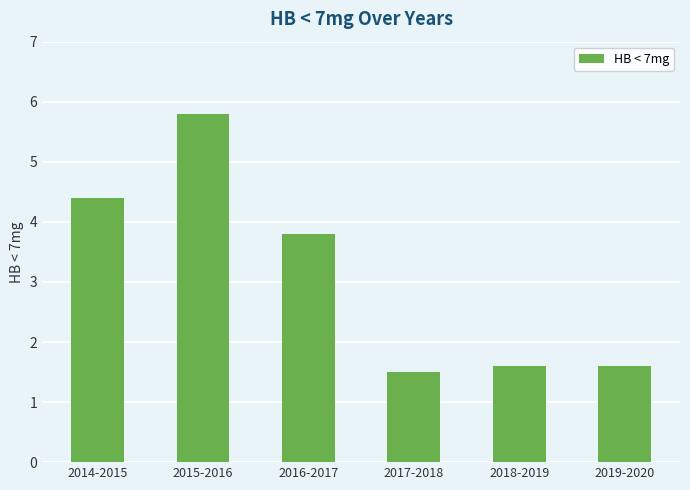

What is the greatest value displayed?

5.8